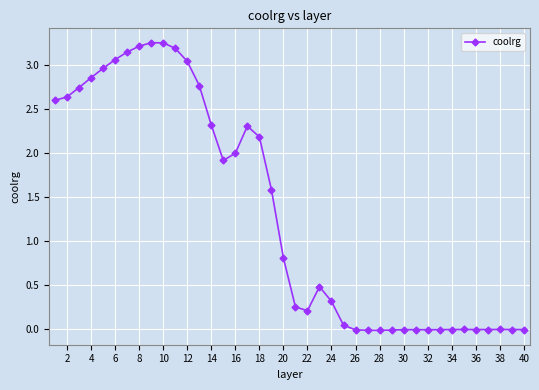

True or false: there are more than 2 points higher than both neighbors.

True